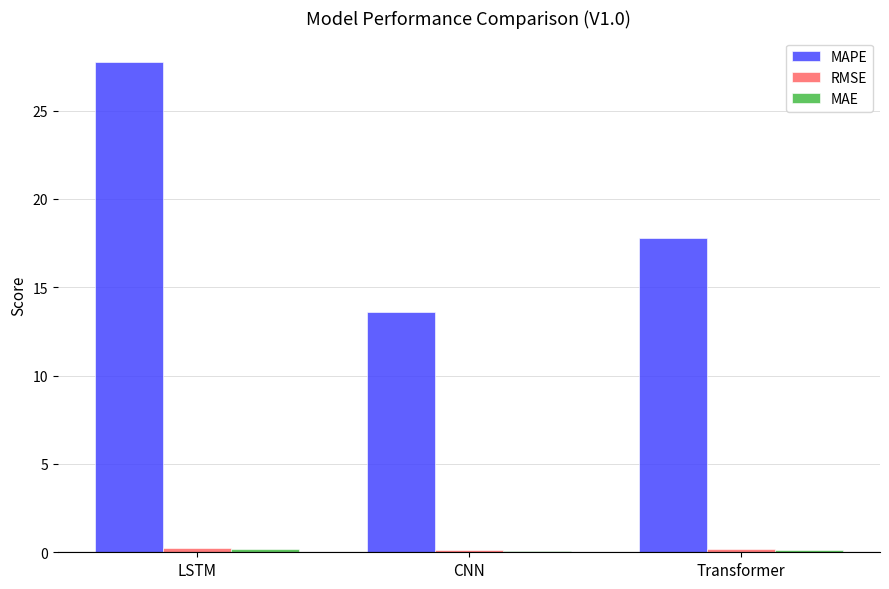

True or false: MAPE has a value of 24.3 at CNN.

False